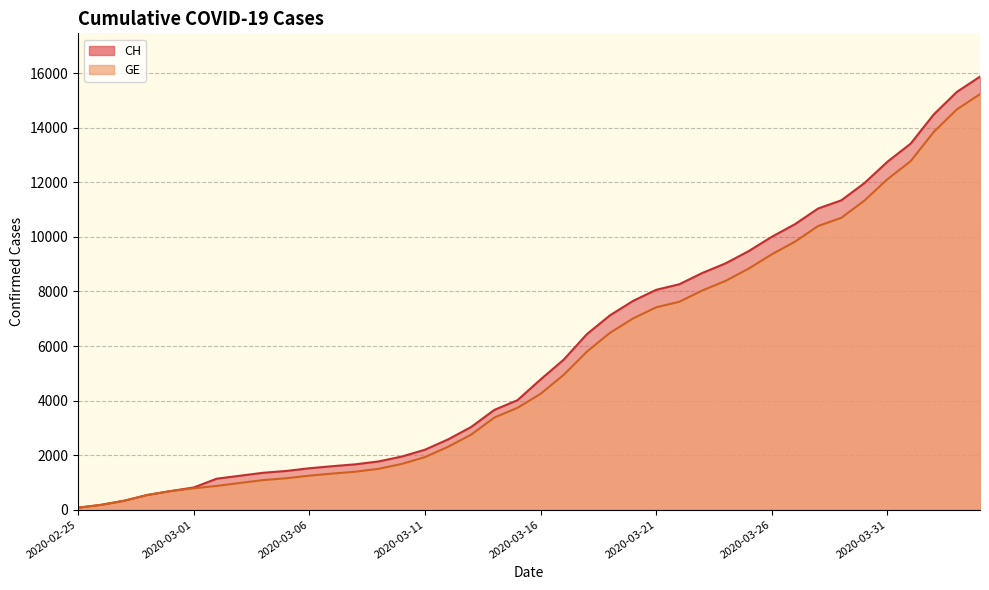

Reading left to right, transcribe all the data shown in this chart.

CH: 2020-02-25=73	2020-02-26=178	2020-02-27=329	2020-02-28=540	2020-02-29=682	2020-03-01=814	2020-03-02=1137	2020-03-03=1245	2020-03-04=1353	2020-03-05=1420	2020-03-06=1519	2020-03-07=1595	2020-03-08=1664	2020-03-09=1770	2020-03-10=1949	2020-03-11=2199	2020-03-12=2577	2020-03-13=3033	2020-03-14=3658	2020-03-15=4014	2020-03-16=4775	2020-03-17=5501	2020-03-18=6434	2020-03-19=7125	2020-03-20=7654	2020-03-21=8061	2020-03-22=8265	2020-03-23=8681	2020-03-24=9030	2020-03-25=9481	2020-03-26=10005	2020-03-27=10467	2020-03-28=11041	2020-03-29=11340	2020-03-30=11971	2020-03-31=12758	2020-04-01=13418	2020-04-02=14489	2020-04-03=15316	2020-04-04=15875
GE: 2020-02-25=73	2020-02-26=178	2020-02-27=329	2020-02-28=540	2020-02-29=682	2020-03-01=784	2020-03-02=872	2020-03-03=979	2020-03-04=1085	2020-03-05=1152	2020-03-06=1248	2020-03-07=1324	2020-03-08=1393	2020-03-09=1499	2020-03-10=1678	2020-03-11=1928	2020-03-12=2306	2020-03-13=2752	2020-03-14=3377	2020-03-15=3733	2020-03-16=4248	2020-03-17=4944	2020-03-18=5792	2020-03-19=6483	2020-03-20=7012	2020-03-21=7419	2020-03-22=7623	2020-03-23=8039	2020-03-24=8388	2020-03-25=8839	2020-03-26=9363	2020-03-27=9825	2020-03-28=10399	2020-03-29=10698	2020-03-30=11329	2020-03-31=12116	2020-04-01=12776	2020-04-02=13847	2020-04-03=14674	2020-04-04=15233